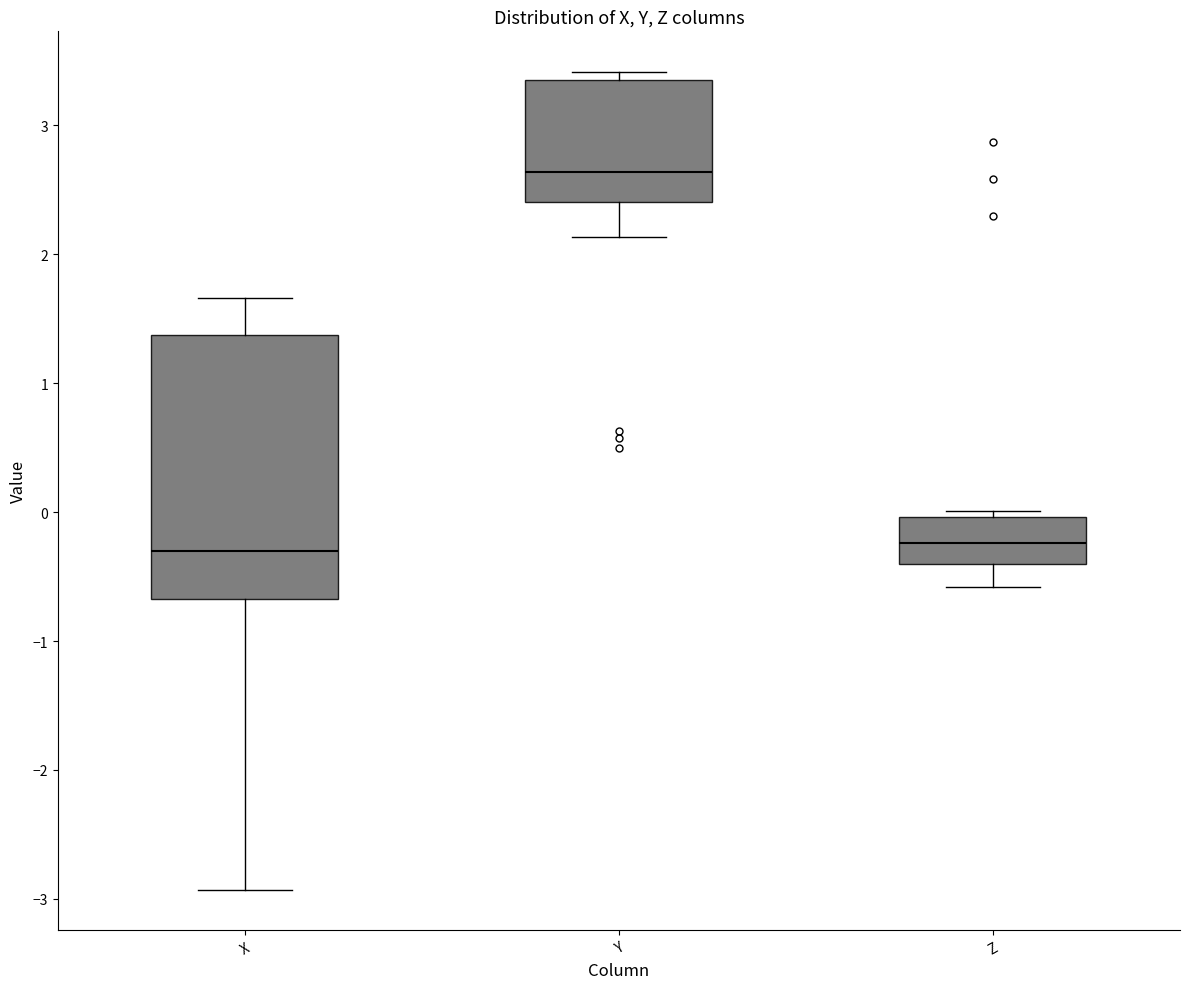

Reading left to right, read every box against the y-axis: the position of its median line, the range the box covers, and the ends of its whiskers. The values are not printed on the chart, so give them approximately, as read against the axis.

X: median -0.3, box -0.7 to 1.4, whiskers -2.9 to 1.7
Y: median 2.6, box 2.4 to 3.4, whiskers 2.1 to 3.4 (just above the box's upper edge)
Z: median -0.2, box -0.4 to 0.0, whiskers -0.6 to 0.0 (just above the box's upper edge)